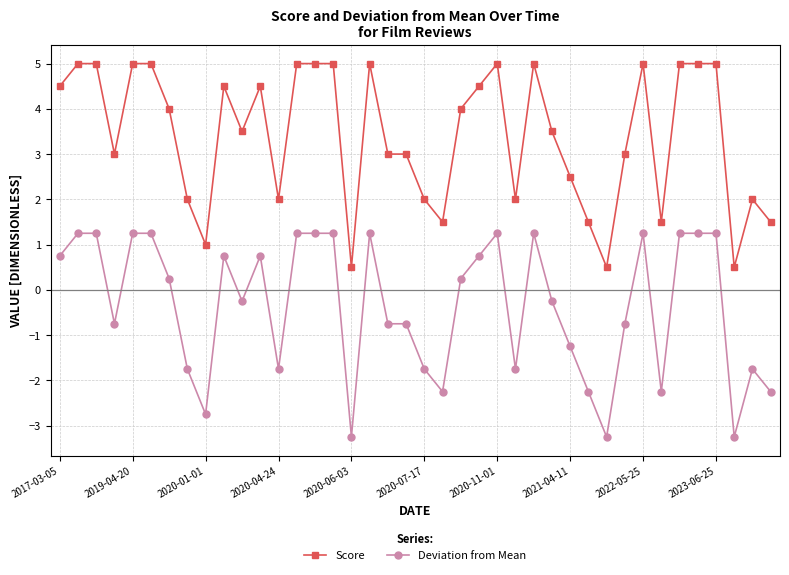

What is the maximum value shown in the chart?

5.0